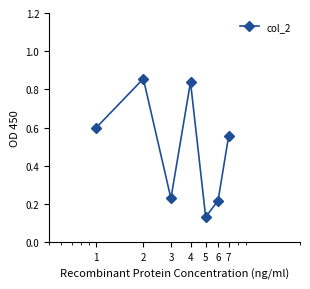

What is the sum of all values?

3.4